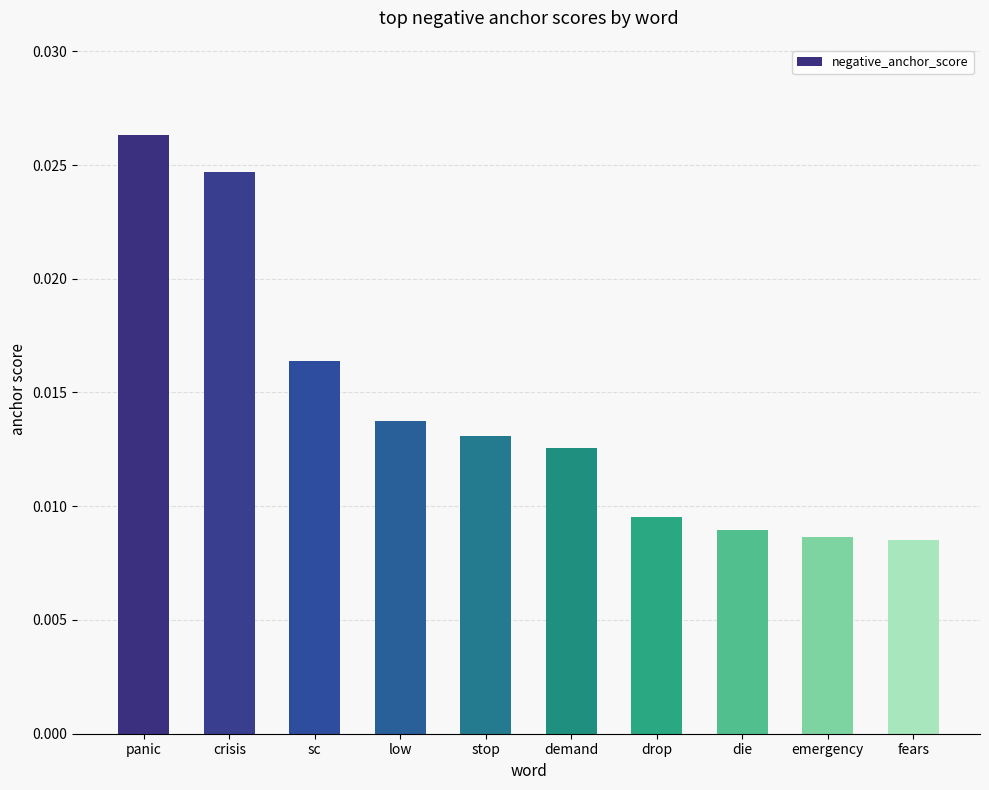

Between low and crisis, which is larger?

crisis